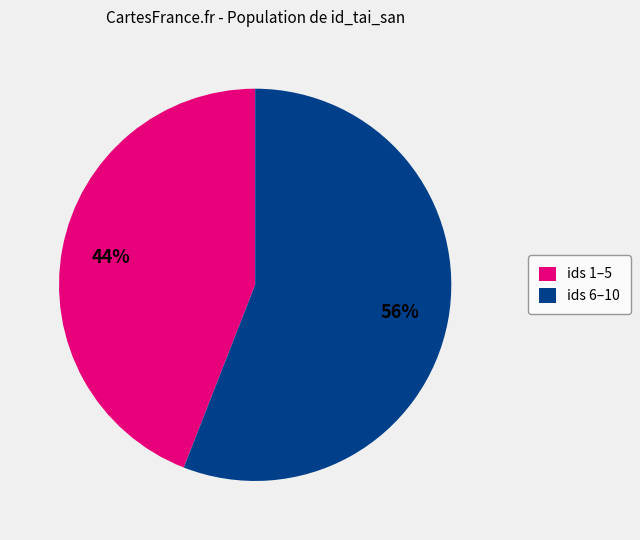

What percentage is the ids 6–10 slice, to the nearest percent?

56%